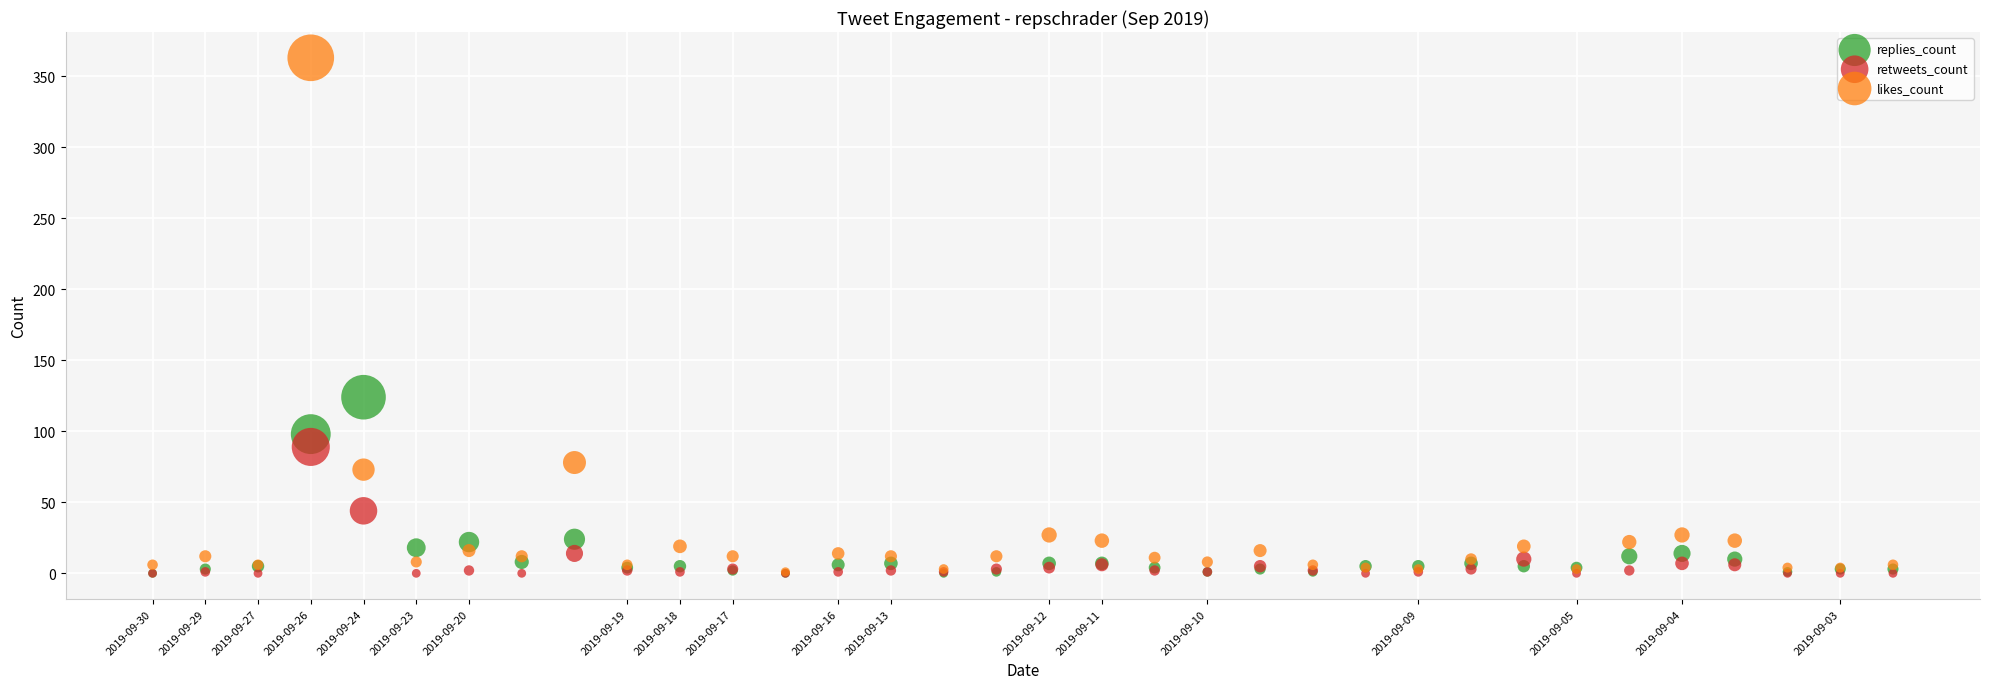

Which series reaches the maximum Y coordinate?

likes_count